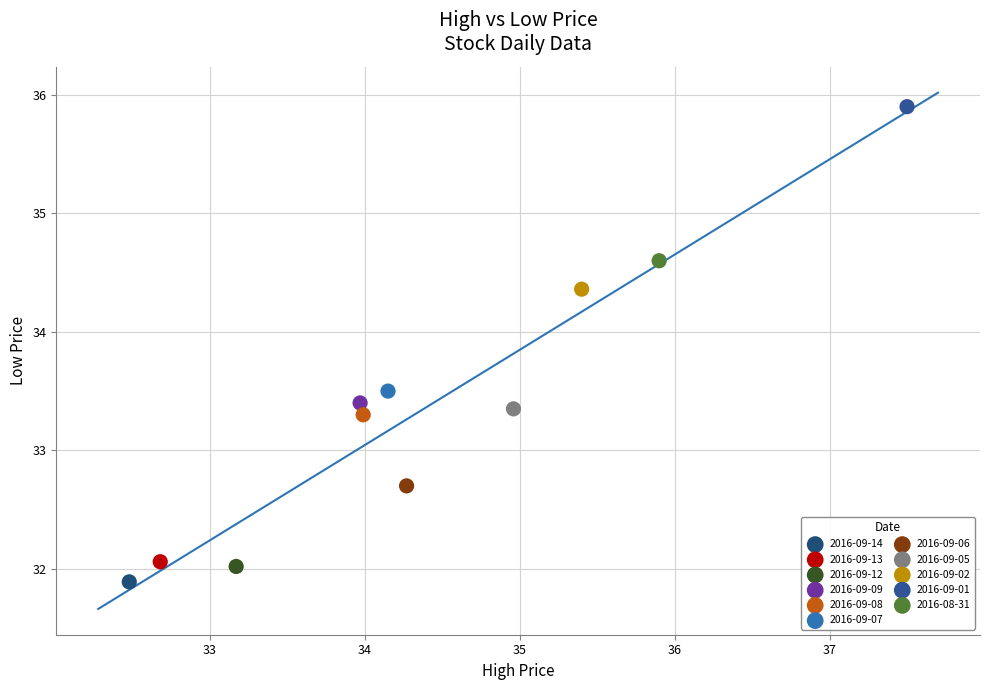

What are all the series names shown in the legend?

2016-09-14, 2016-09-13, 2016-09-12, 2016-09-09, 2016-09-08, 2016-09-07, 2016-09-06, 2016-09-05, 2016-09-02, 2016-09-01, 2016-08-31